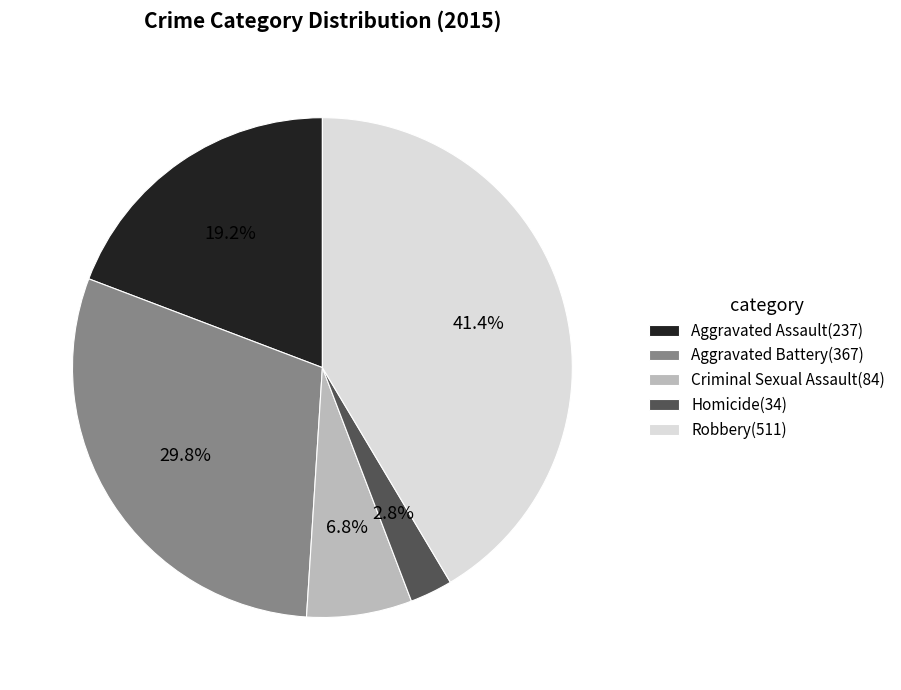

Does Aggravated Assault represent more than half of the total?

No